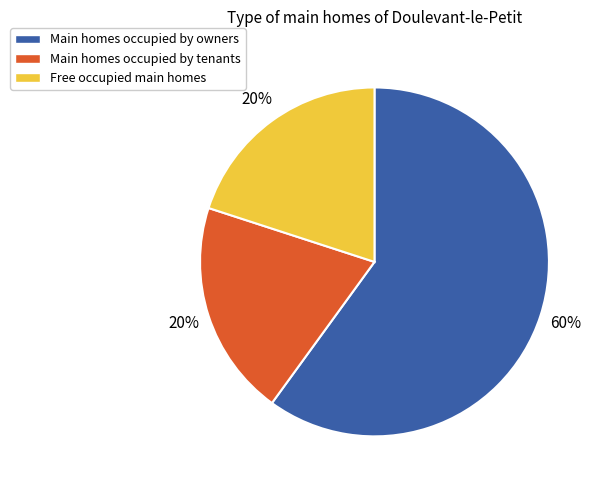

To the nearest percent, what is the difference between the largest and smallest slice percentages?

40%